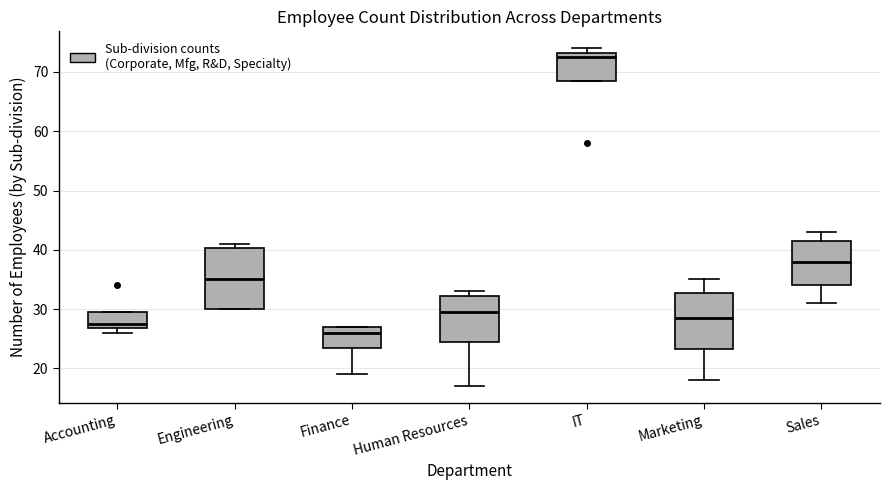

Reading left to right, read every box against the y-axis: the position of its median line, the range the box covers, and the ends of its whiskers. The values are not printed on the chart, so give them approximately, as read against the axis.

Accounting: median 28, box 27 to 30, whiskers 26 to 30
Engineering: median 35, box 30 to 40, whiskers 30 to 41
Finance: median 26, box 24 to 27, whiskers 19 to 27
Human Resources: median 30, box 25 to 32, whiskers 17 to 33
IT: median 73 (just below the box's upper edge), box 69 to 73, whiskers 69 to 74
Marketing: median 29, box 23 to 33, whiskers 18 to 35
Sales: median 38, box 34 to 42, whiskers 31 to 43